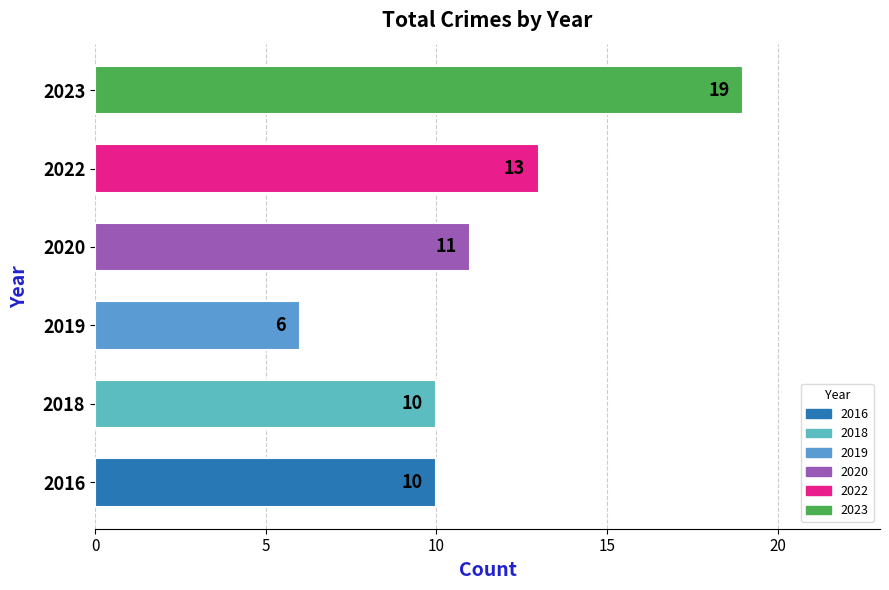

What is the greatest value displayed?

19